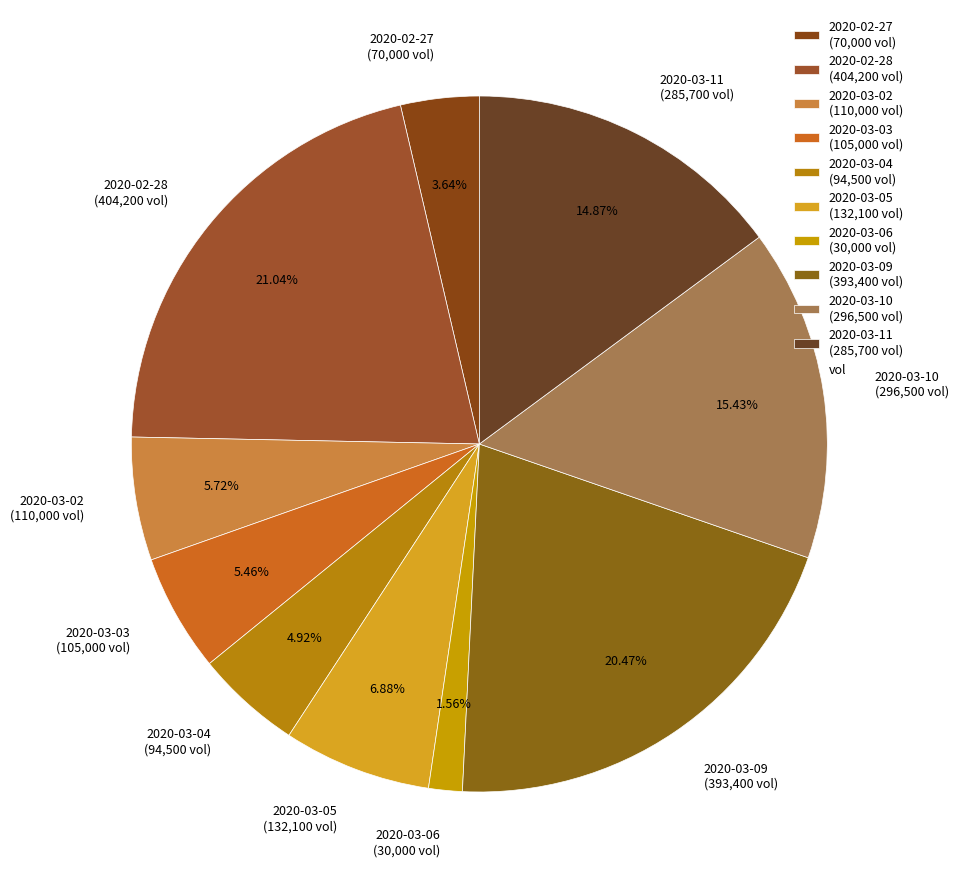

To the nearest percent, what is the difference between the largest and smallest slice percentages?

19%